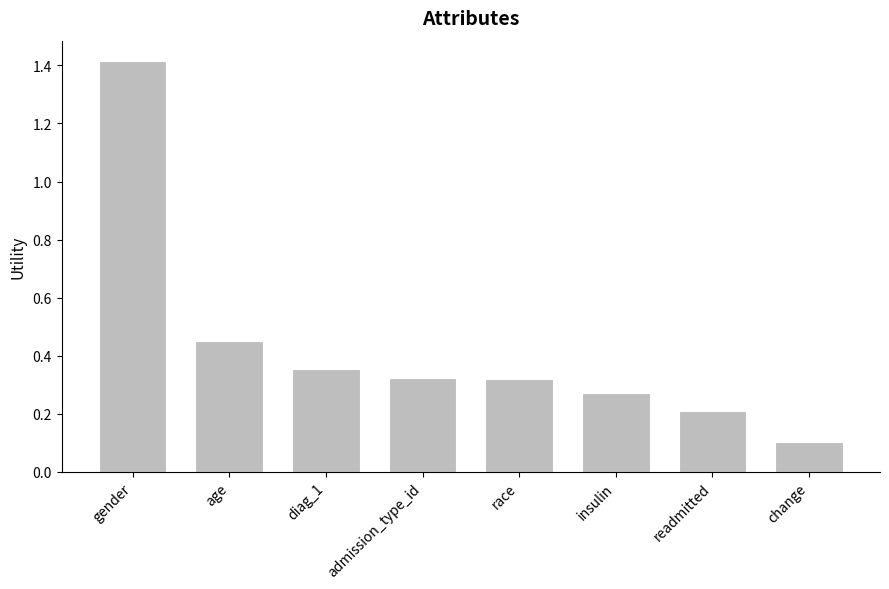

Are the bars grouped side by side (vs. stacked)?

No